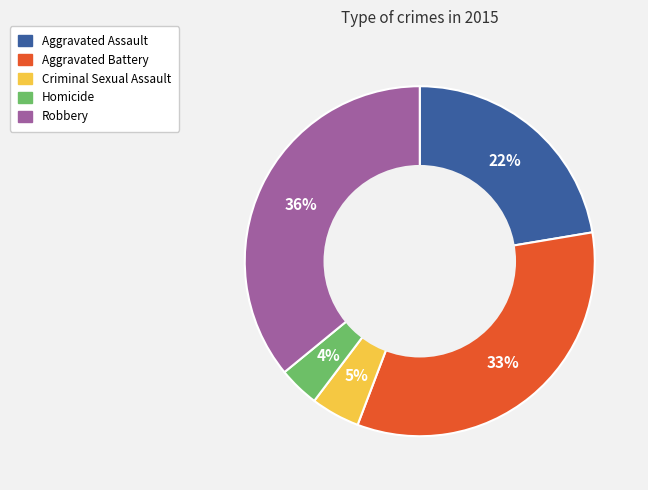

True or false: Aggravated Battery accounts for 44% of the total.

False